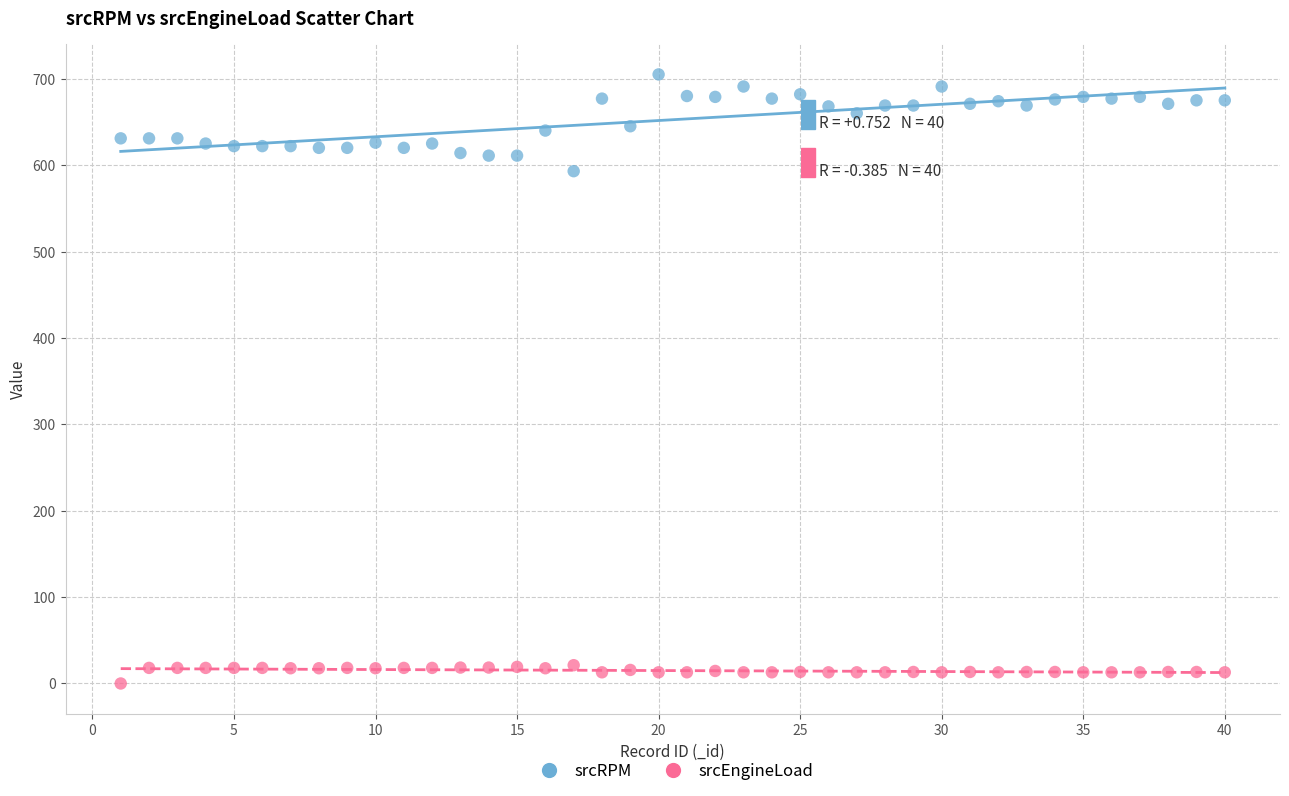

Across all data points, what is the range of X values (max minus min)?

39.0